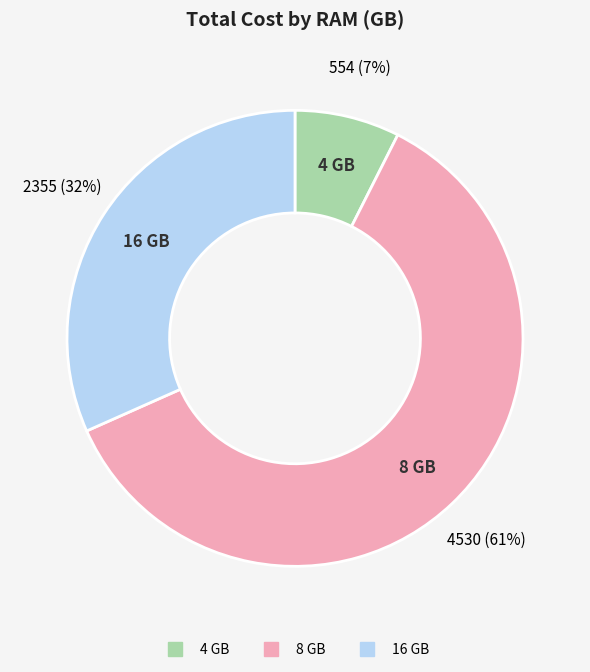

Is there a majority slice in this chart?

Yes